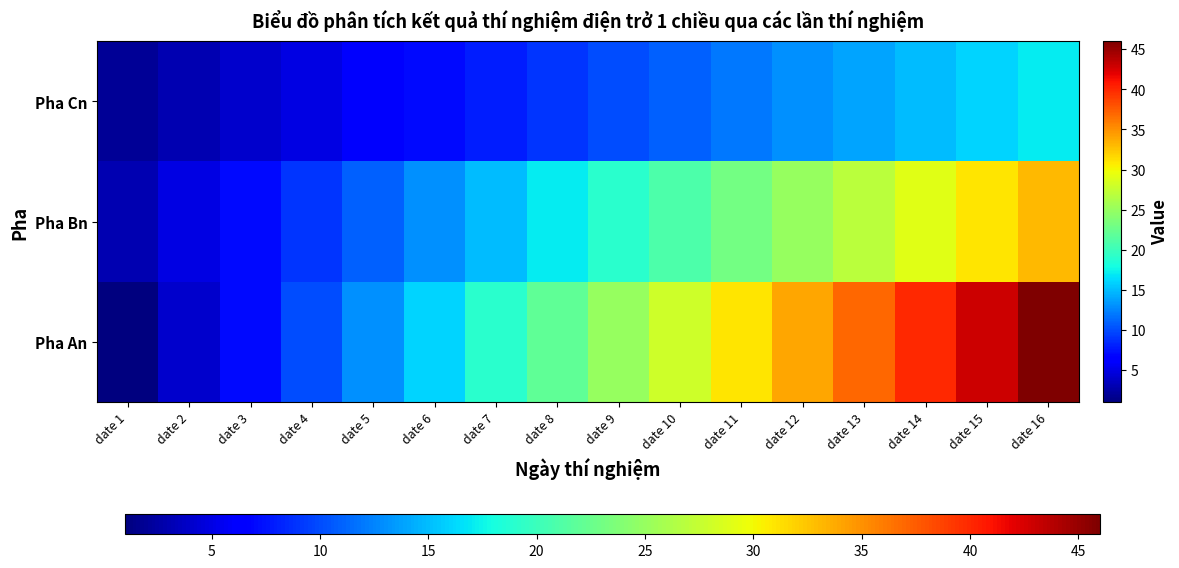

Reading left to right, list all the values displayed in this chart.

Pha An: date 1=1	date 2=4	date 3=7	date 4=10	date 5=13	date 6=16	date 7=19	date 8=22	date 9=25	date 10=28	date 11=31	date 12=34	date 13=37	date 14=40	date 15=43	date 16=46
Pha Bn: date 1=3	date 2=5	date 3=7	date 4=9	date 5=11	date 6=13	date 7=15	date 8=17	date 9=19	date 10=21	date 11=23	date 12=25	date 13=27	date 14=29	date 15=31	date 16=33
Pha Cn: date 1=2	date 2=3	date 3=4	date 4=5	date 5=6	date 6=7	date 7=8	date 8=9	date 9=10	date 10=11	date 11=12	date 12=13	date 13=14	date 14=15	date 15=16	date 16=17